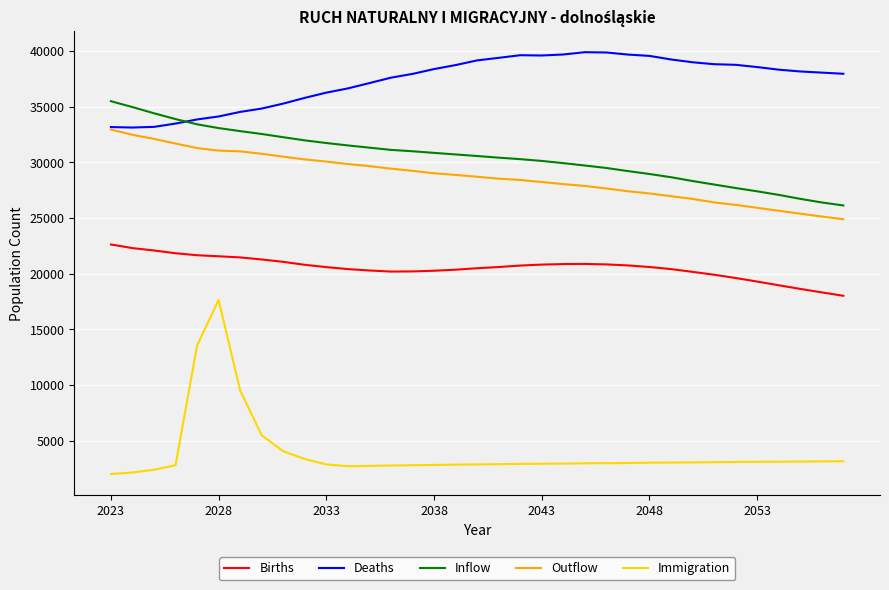

Rank the series by their maximum value, from lowest to highest.

Immigration, Births, Outflow, Inflow, Deaths